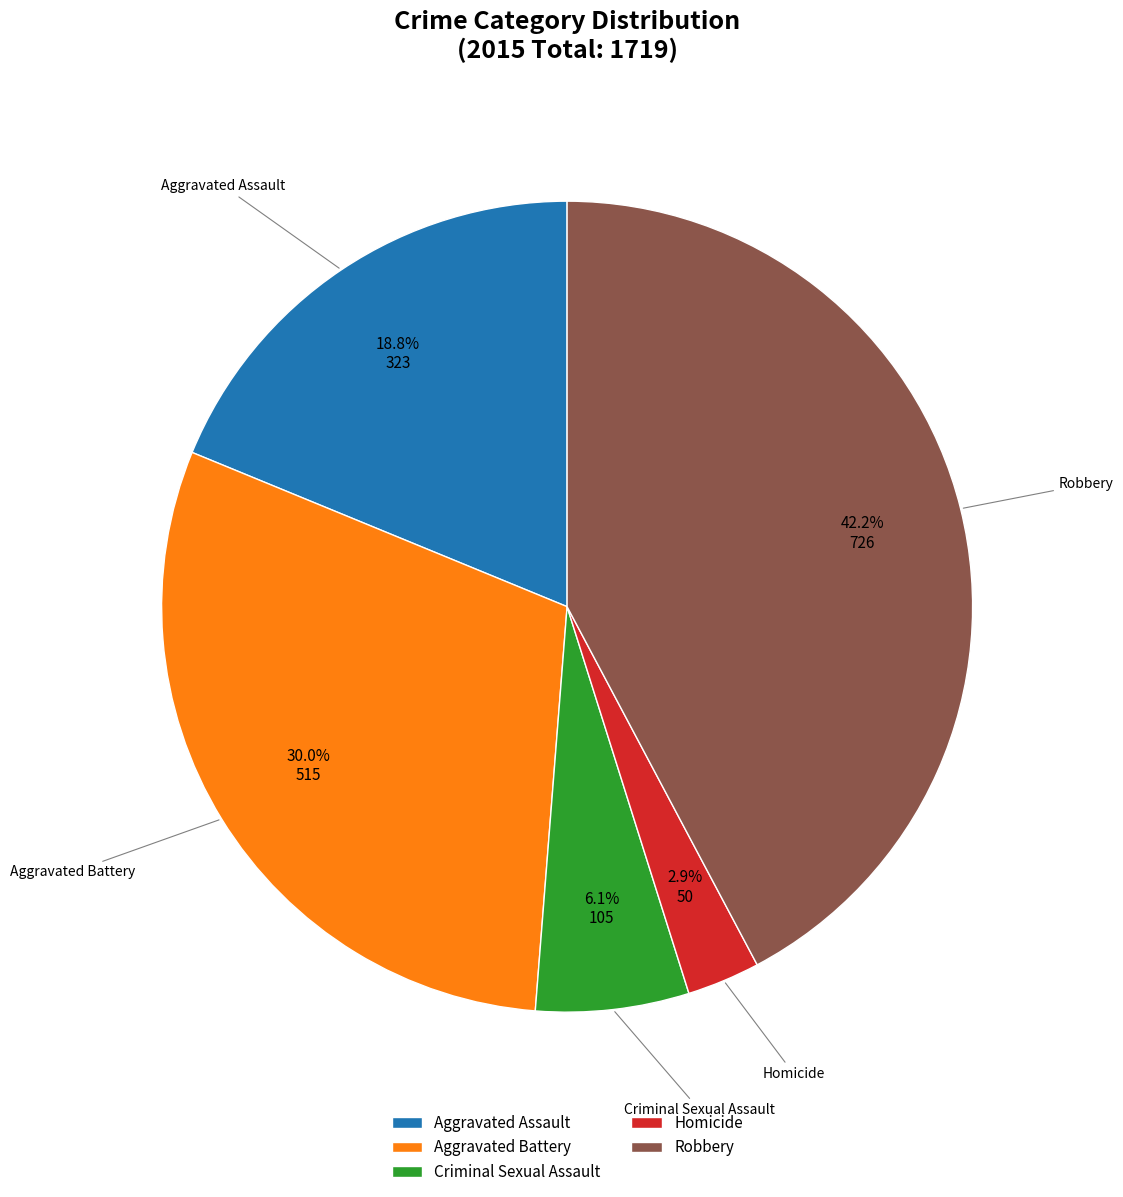

What is the total percentage of Aggravated Assault and Criminal Sexual Assault?

24.9%